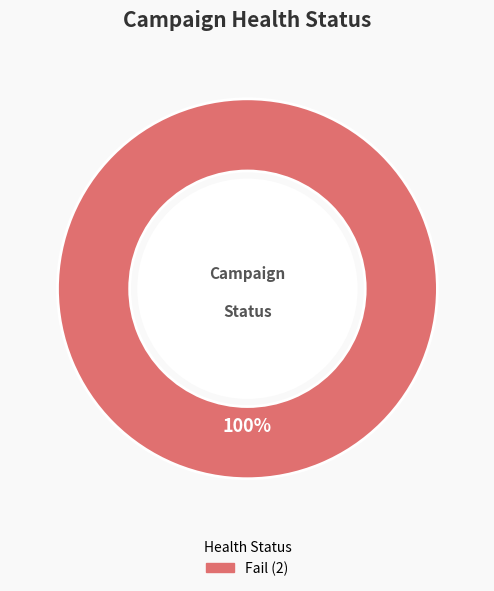

Is there any slice that represents more than half of the pie?

Yes